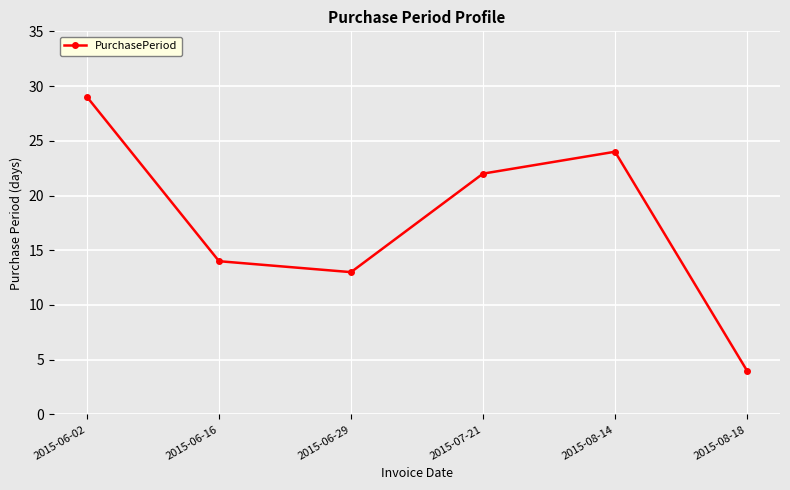

Read the value at 2015-06-29, to the nearest 5.

15